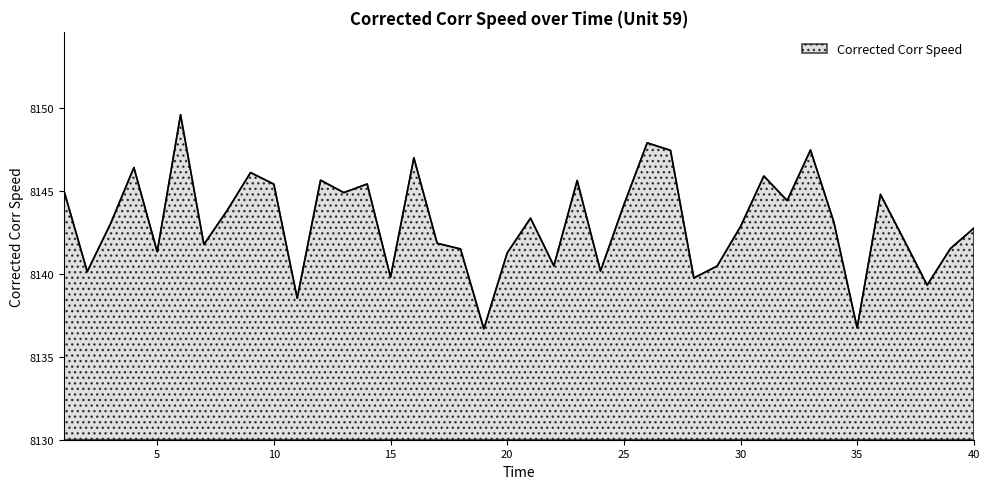

What is the minimum value shown in the chart?

8136.7